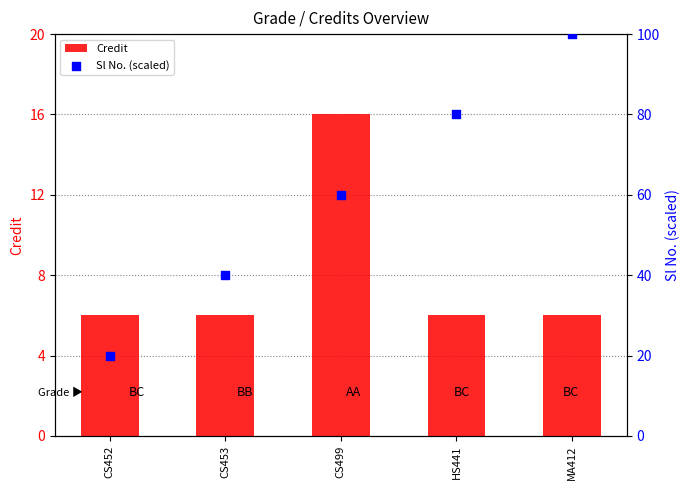

Which series has the widest spread of Y values?

Sl No. (scaled)